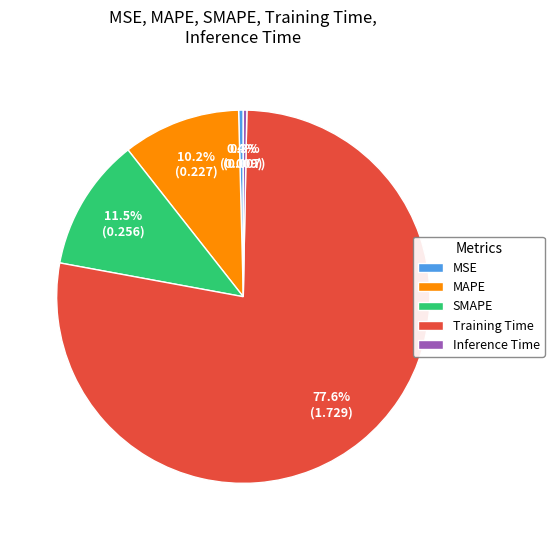

What percentage is NOT represented by Inference Time?

99.7%